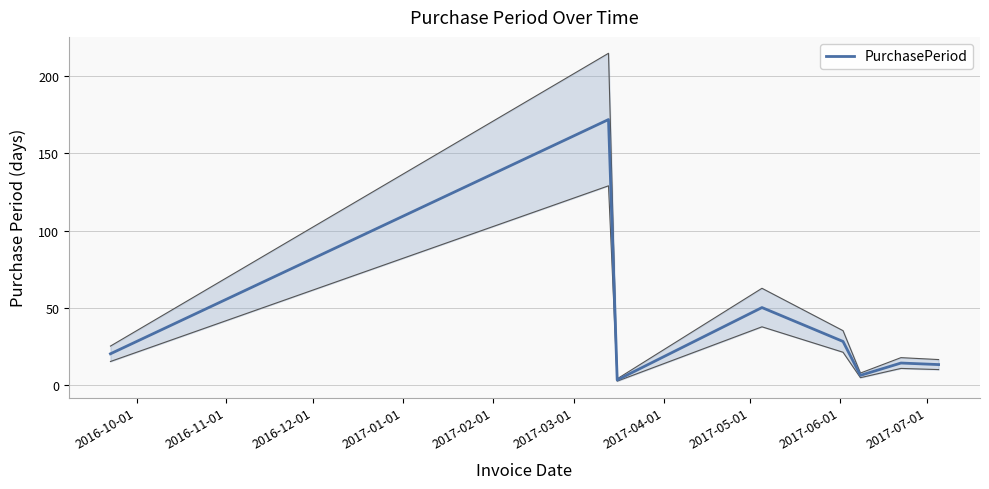

What is the maximum value for PurchasePeriod?

172